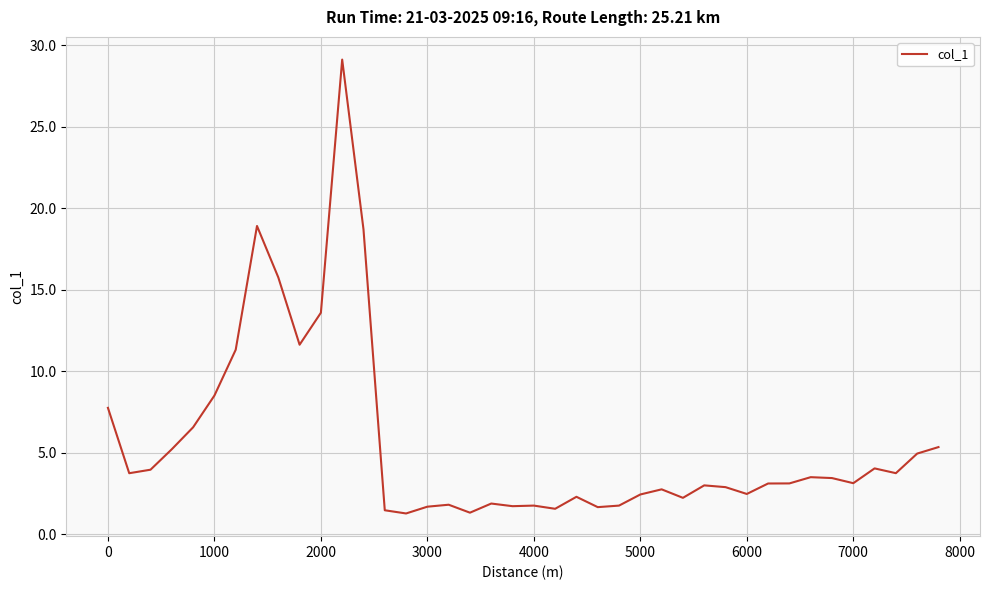

What is the difference between the maximum and minimum values?

27.8